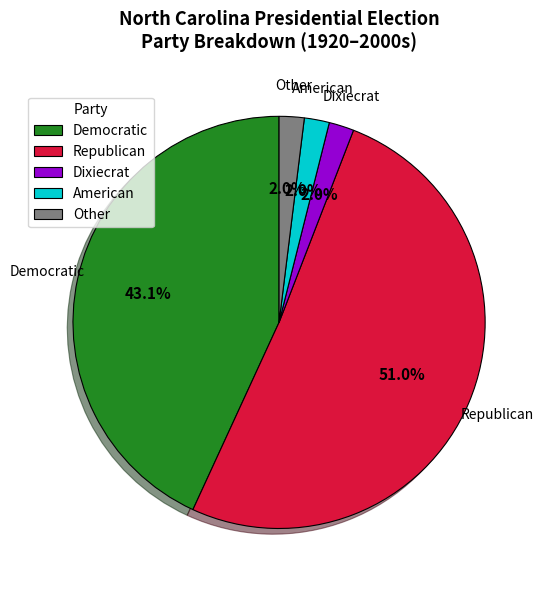

Combined, do Dixiecrat and Democratic account for over 50%?

No